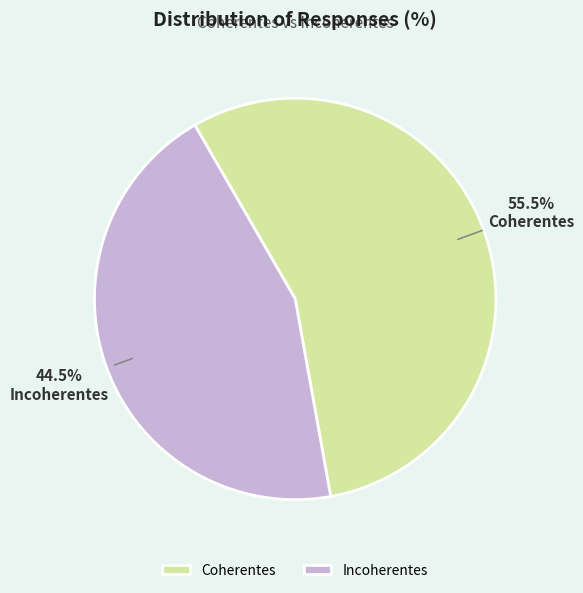

Do Incoherentes and Coherentes together represent more than half of the pie?

Yes